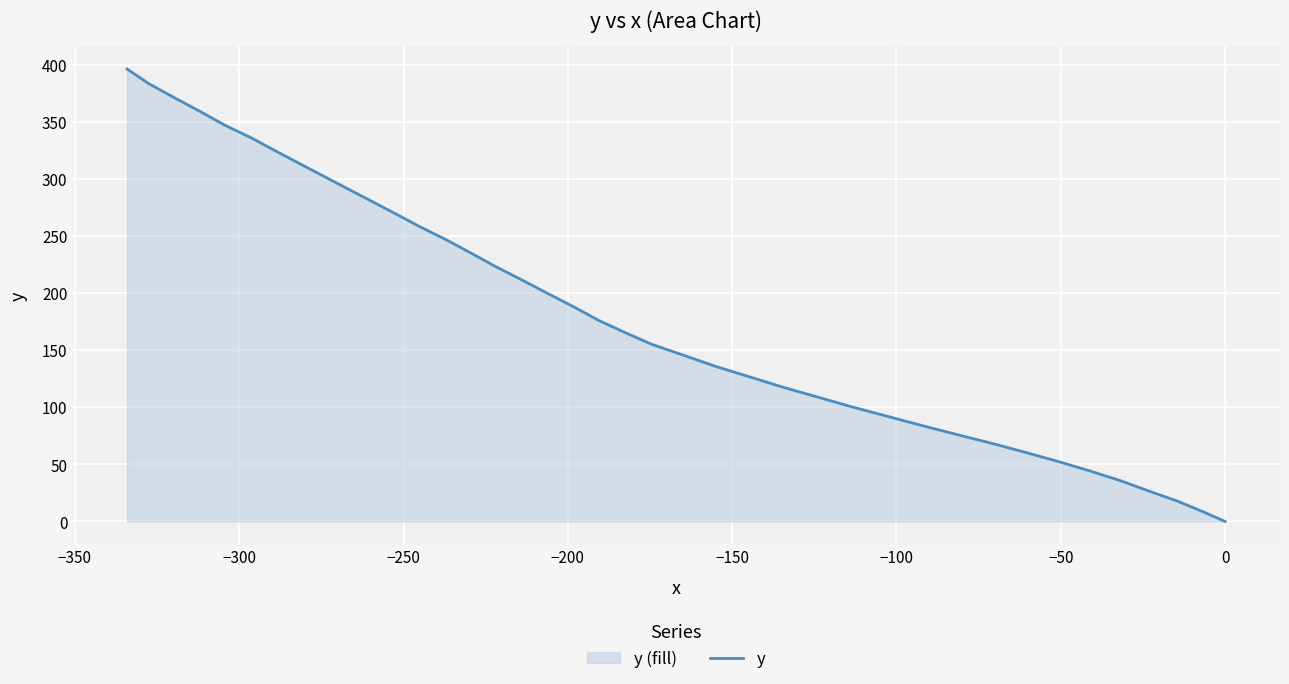

What is the value of the 32nd point from the left?

302.6